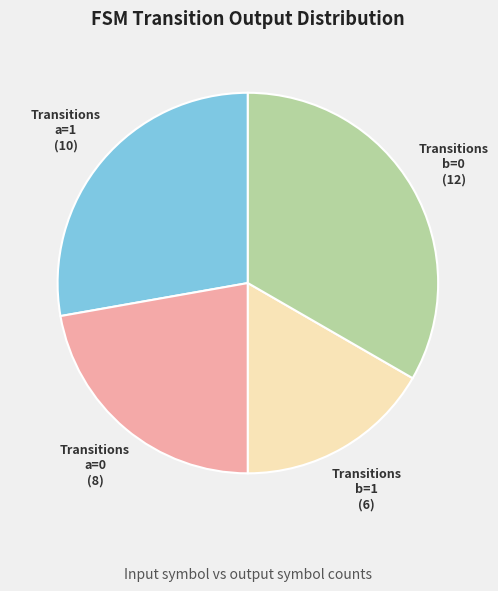

Rank the categories by value from lowest to highest.

Transitions b=1, Transitions a=0, Transitions a=1, Transitions b=0